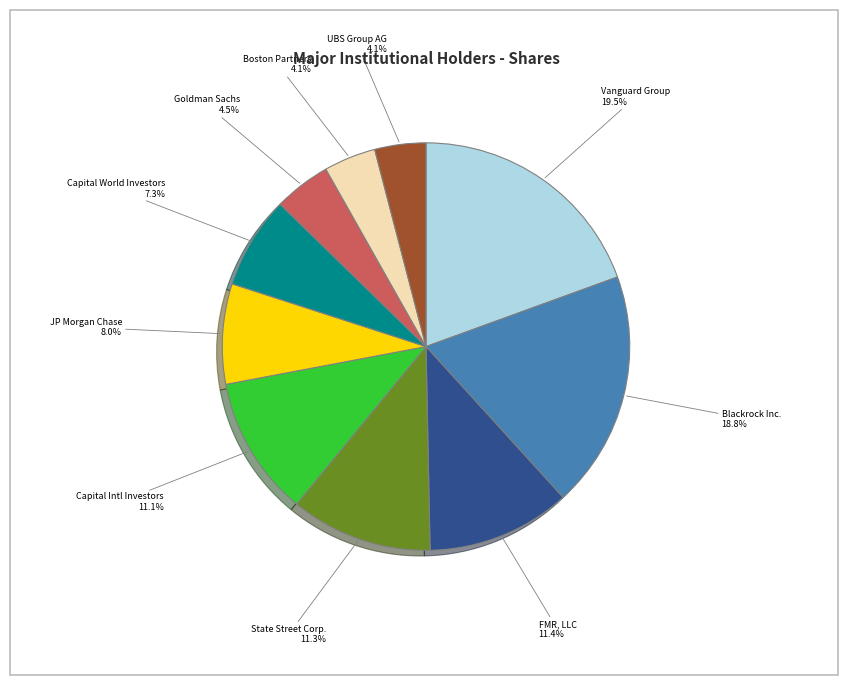

How many slices are in this pie chart?

10